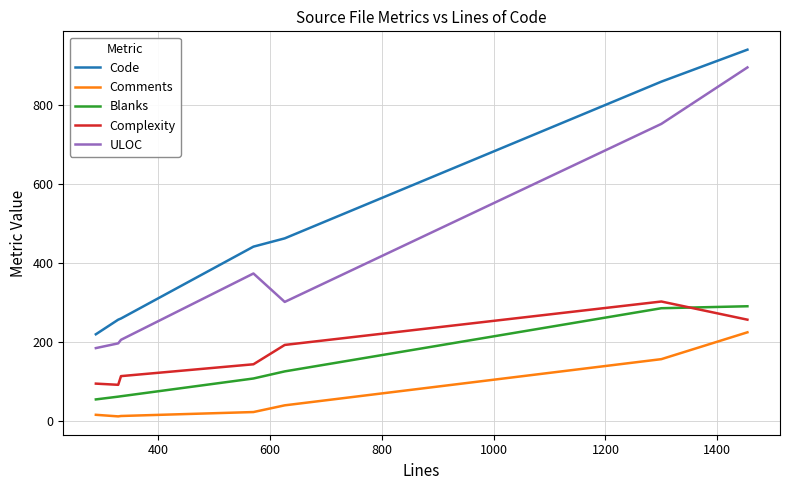

True or false: Comments and Blanks cross at least once.

False